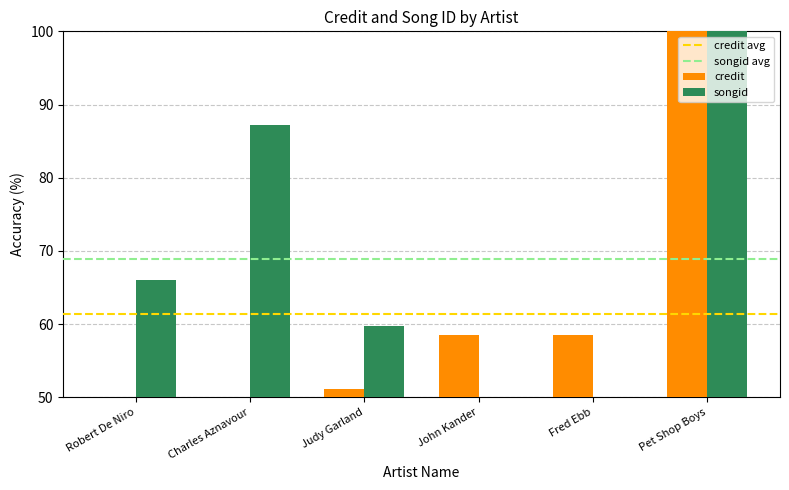

Which series changed the most between Robert De Niro and John Kander?

songid